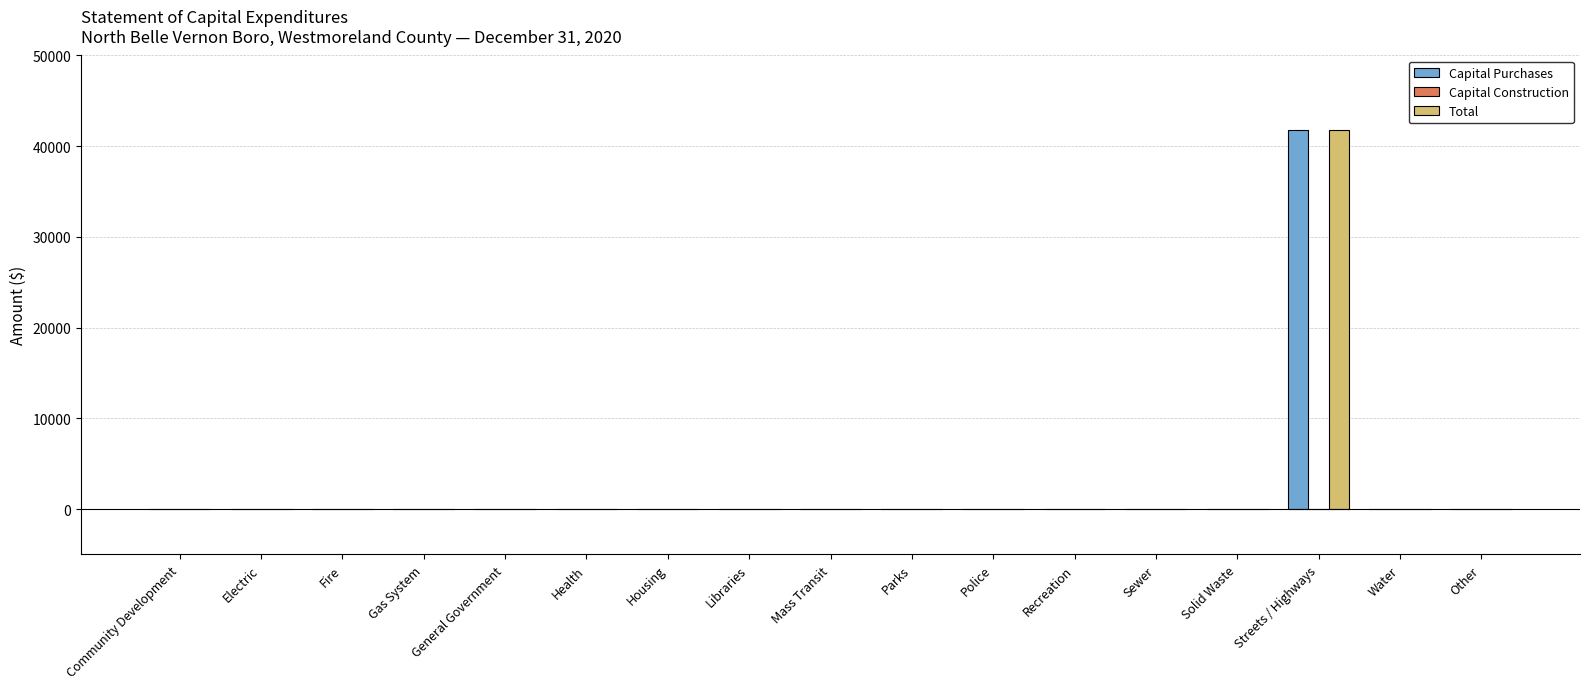

How many series are shown in this chart?

2